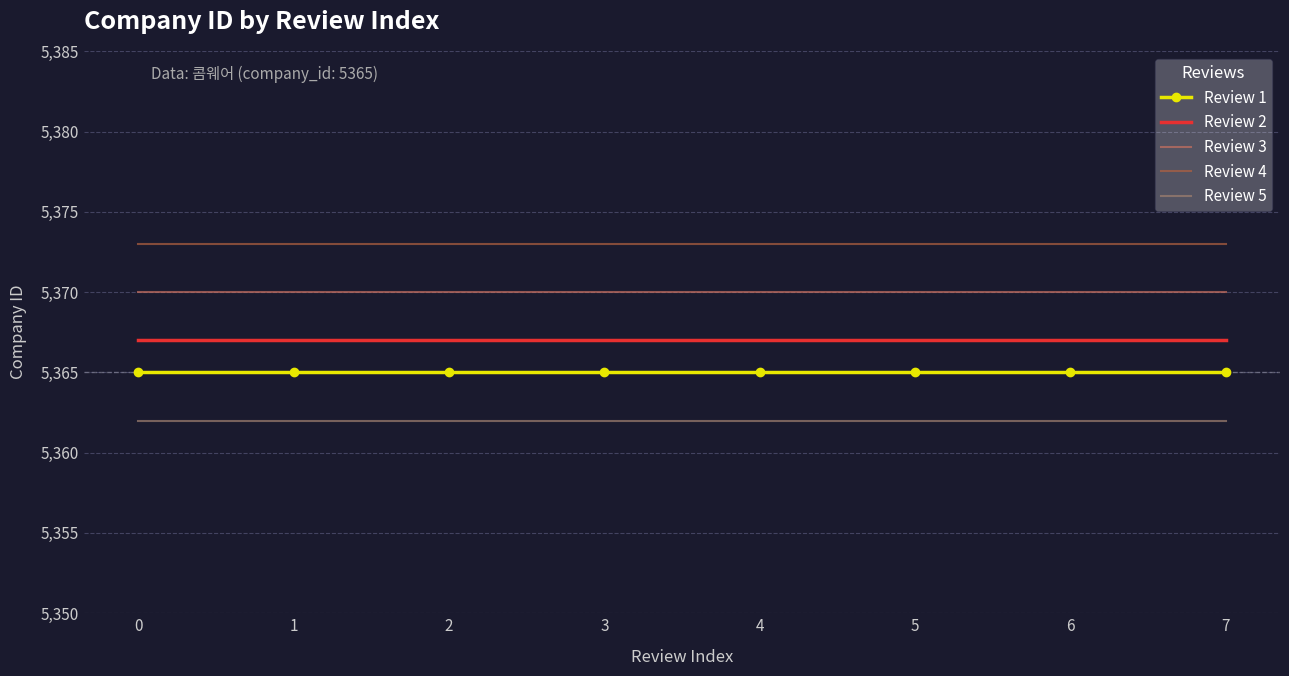

True or false: Review 1 and Review 2 cross at least once.

False